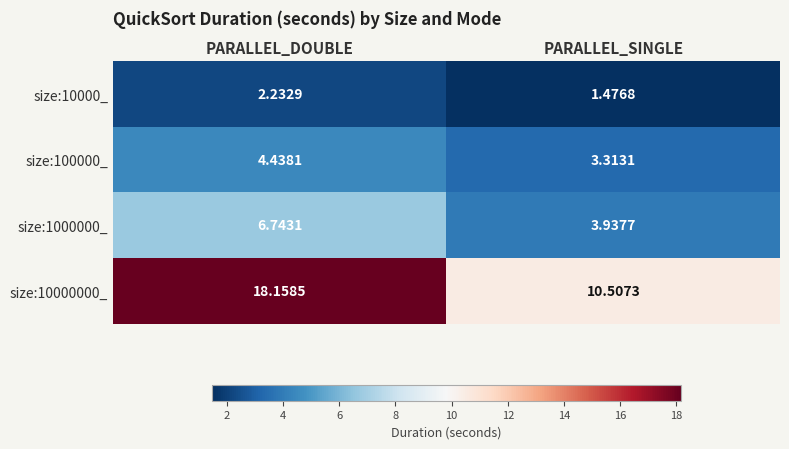

Which label corresponds to the smallest value in the chart?

PARALLEL_SINGLE